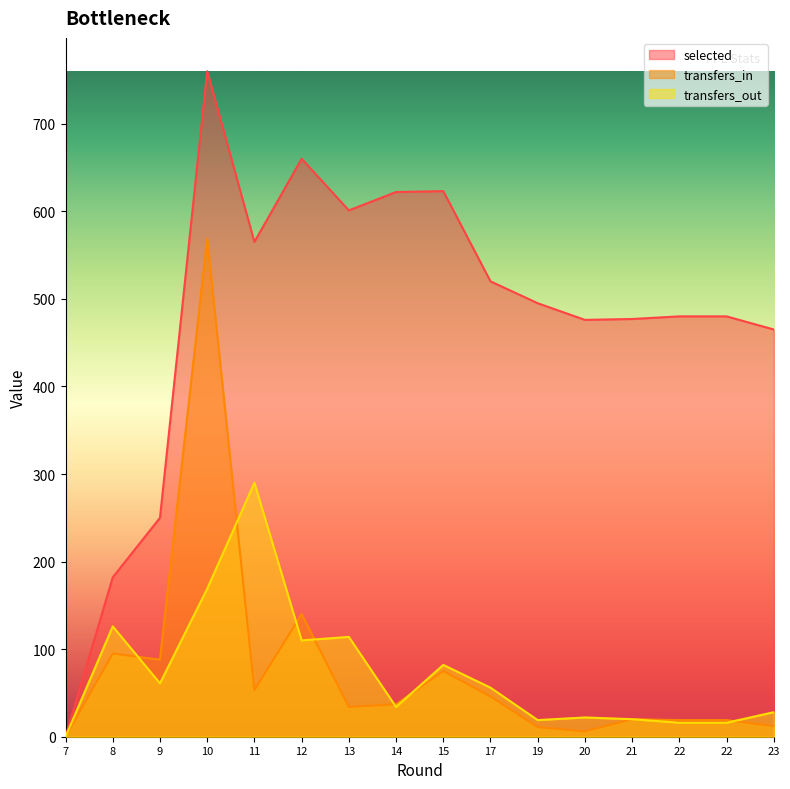

Is the value of transfers_out at 8 greater than the value of transfers_in at 22?

Yes